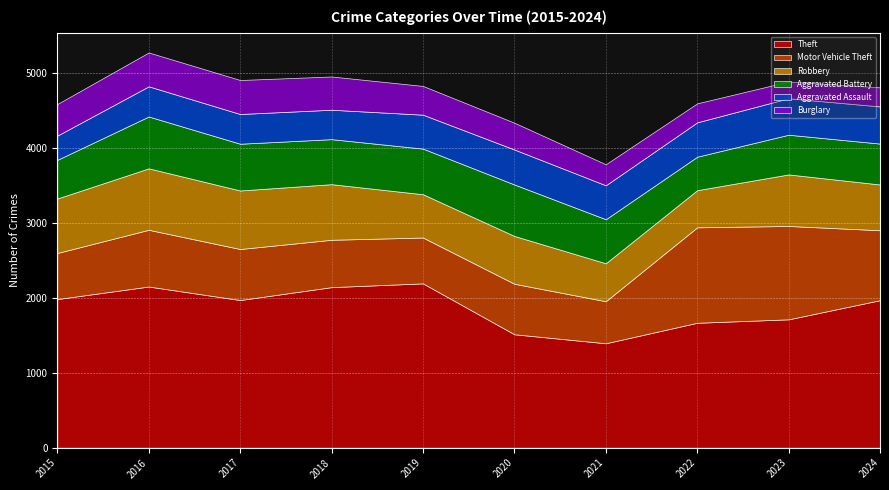

List the series in order of their peak value, lowest first.

Burglary, Aggravated Assault, Aggravated Battery, Robbery, Motor Vehicle Theft, Theft